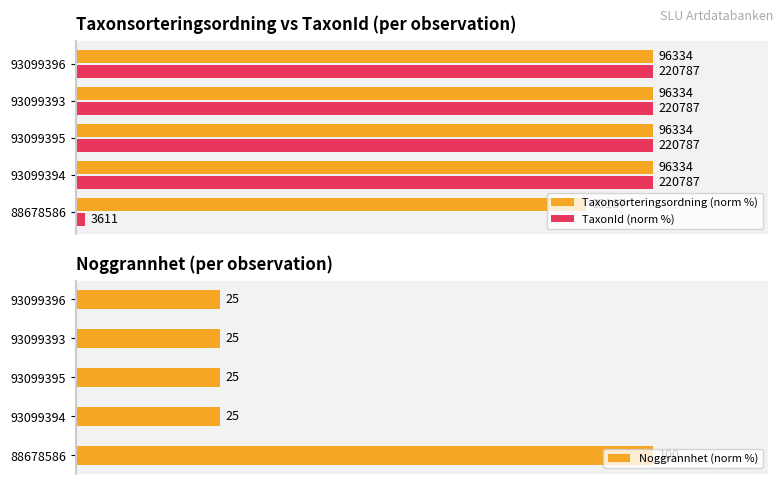

The value of Taxonsorteringsordning (norm %) at 93099393 is 179.0. True or false?

False